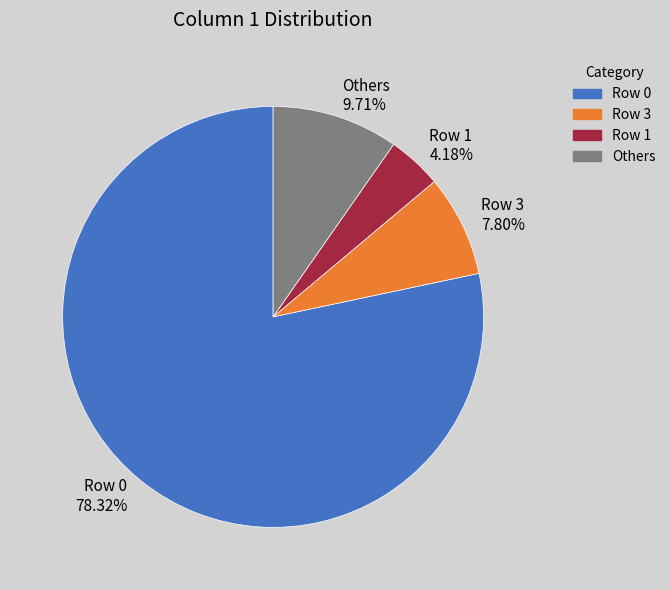

Do Others 9.71% and Row 1 4.18% together represent more than half of the pie?

No